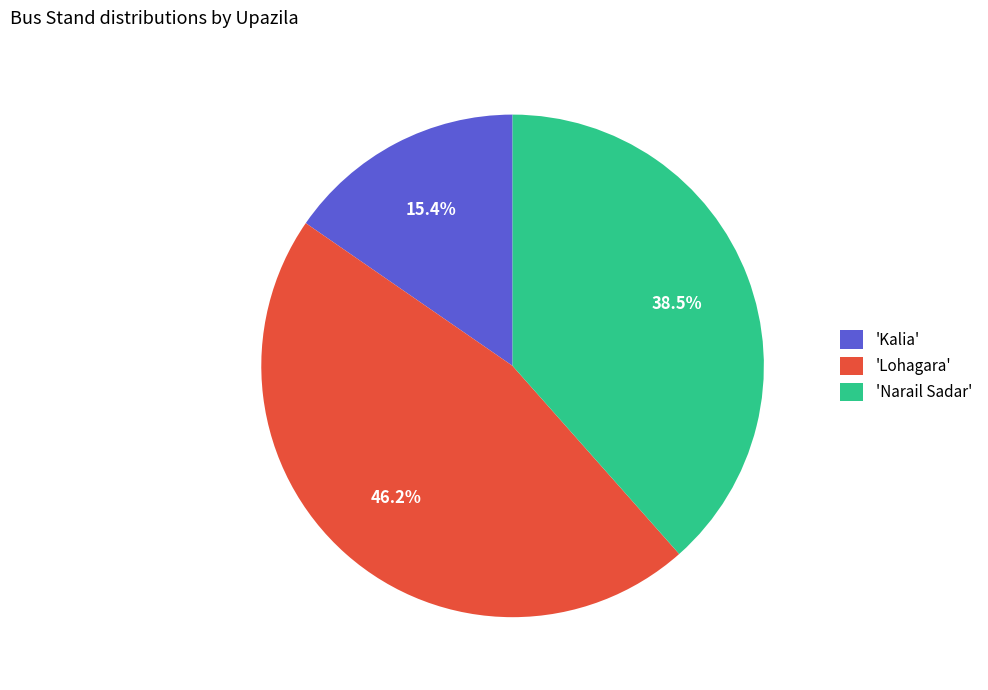

Is the sum of 'Lohagara' and 'Kalia' greater than half?

Yes